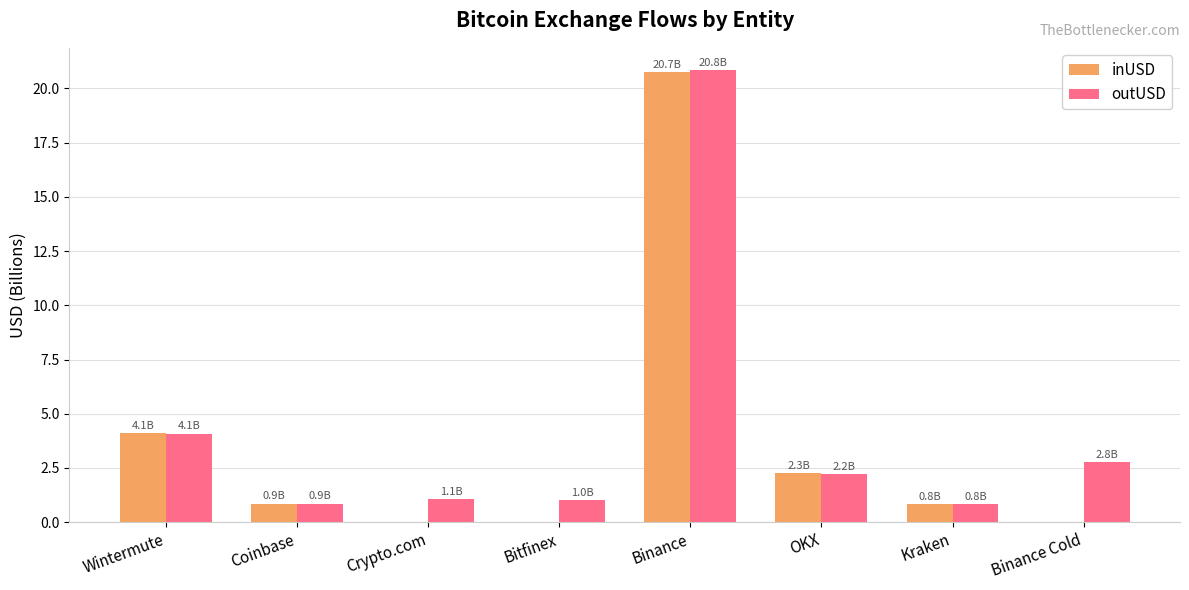

What is the total value across all series at Crypto.com?

1.1